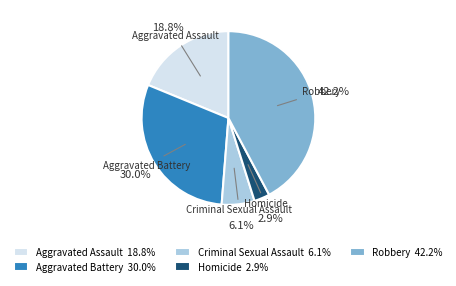

What is the ratio of the value at Criminal Sexual Assault to the value at Aggravated Assault?

0.3